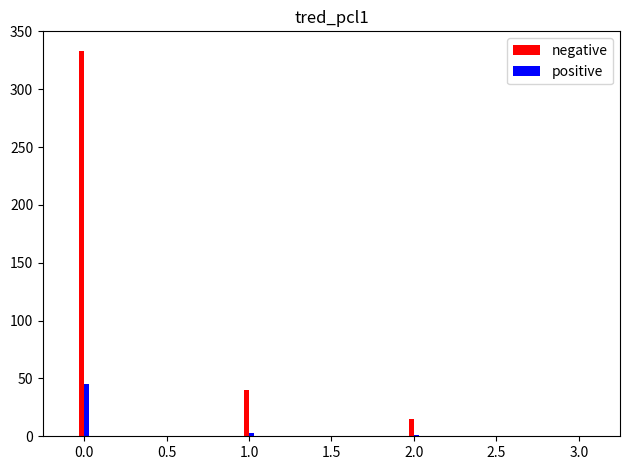

What is the sum of all positive values?

49